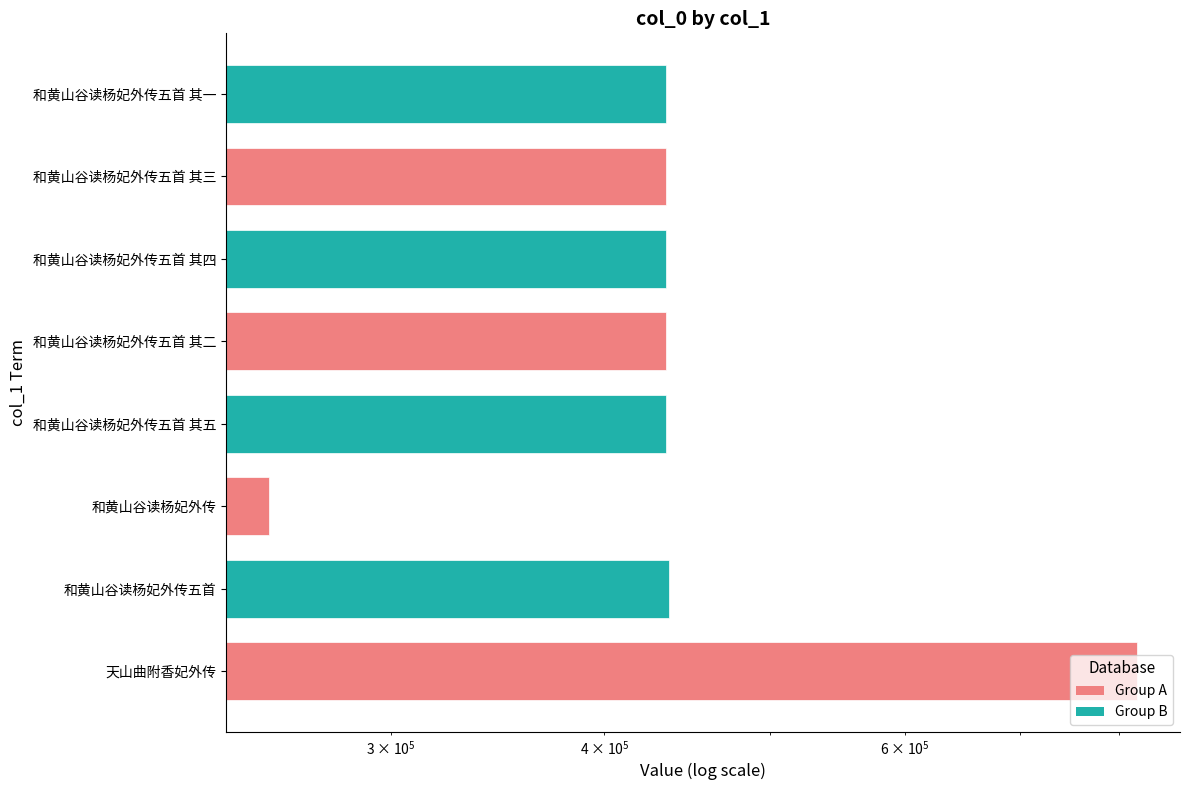

What is the difference between the values at 天山曲附香妃外传 and 和黄山谷读杨妃外传五首 其二?

384825